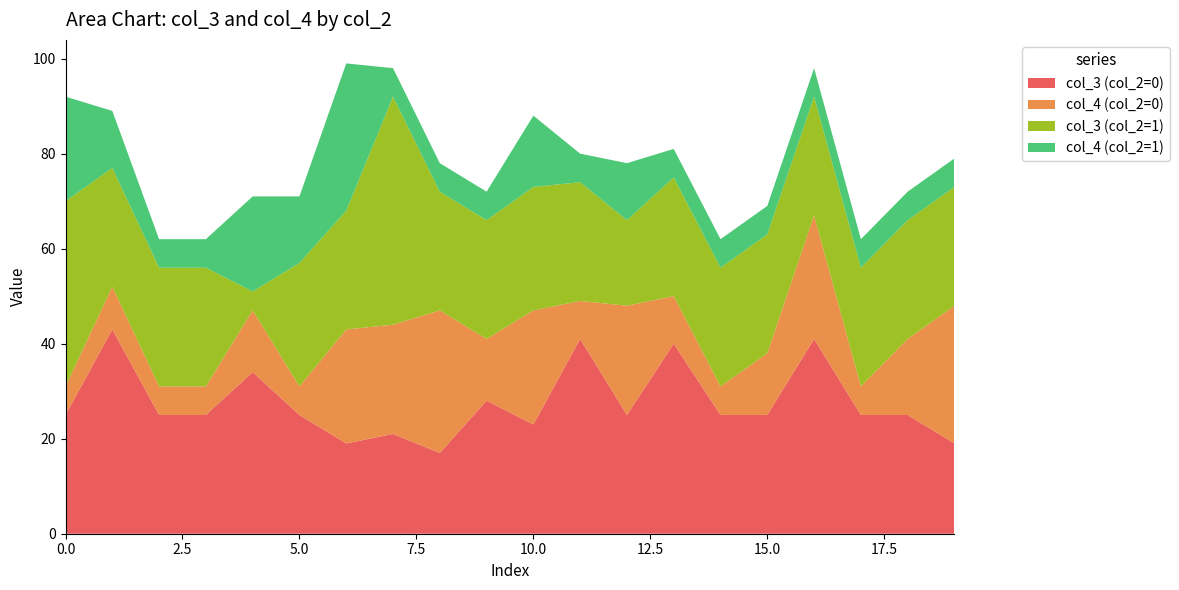

Reading left to right, list all the values displayed in this chart.

col_3 (col_2=0): 0=25	1=43	2=25	3=25	4=34	5=25	6=19	7=21	8=17	9=28	10=23	11=41	12=25	13=40	14=25	15=25	16=41	17=25	18=25	19=19
col_4 (col_2=0): 0=6	1=9	2=6	3=6	4=13	5=6	6=24	7=23	8=30	9=13	10=24	11=8	12=23	13=10	14=6	15=13	16=26	17=6	18=16	19=29
col_3 (col_2=1): 0=39	1=25	2=25	3=25	4=4	5=26	6=25	7=48	8=25	9=25	10=26	11=25	12=18	13=25	14=25	15=25	16=25	17=25	18=25	19=25
col_4 (col_2=1): 0=22	1=12	2=6	3=6	4=20	5=14	6=31	7=6	8=6	9=6	10=15	11=6	12=12	13=6	14=6	15=6	16=6	17=6	18=6	19=6